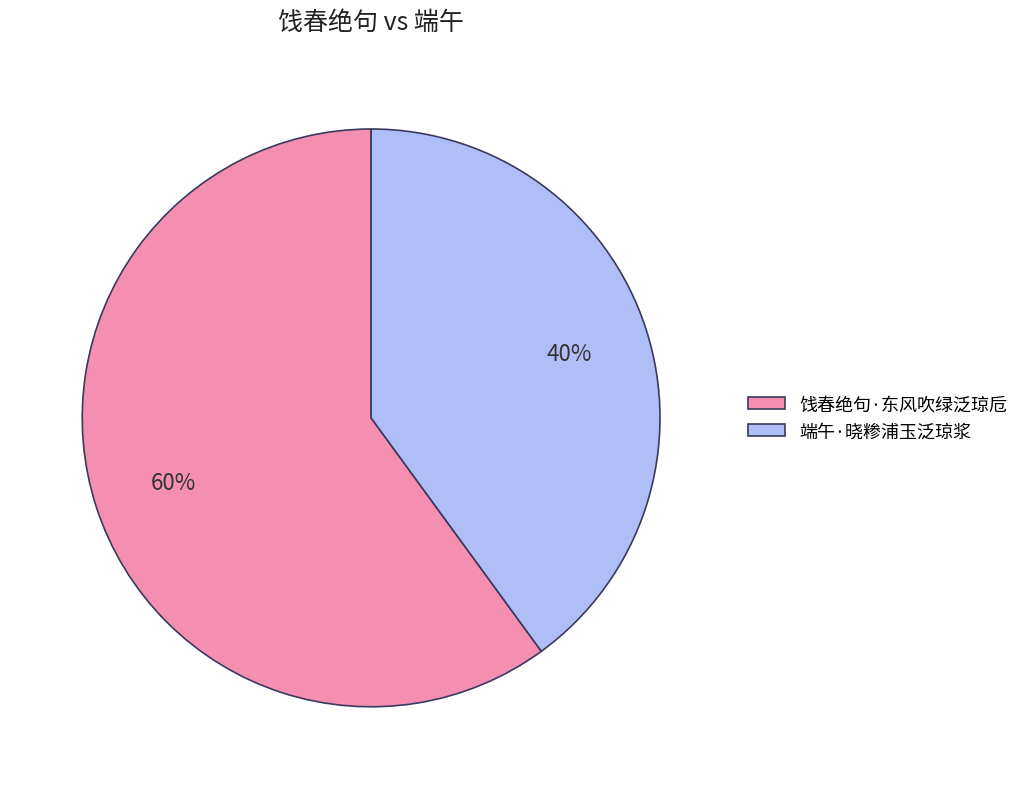

Is there a majority slice in this chart?

Yes